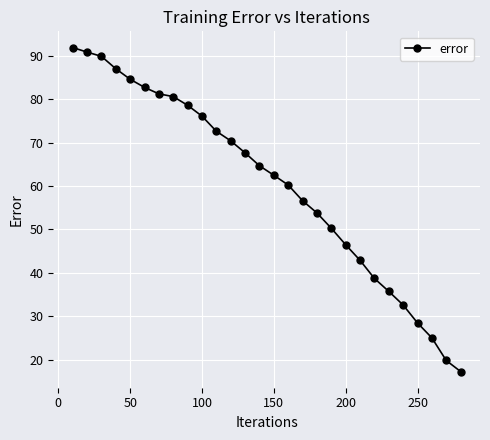

Reading left to right, extract all data points from this chart.

91.9	90.8	89.8	87.0	84.6	82.7	81.2	80.6	78.6	76.1	72.6	70.4	67.6	64.7	62.5	60.2	56.6	53.8	50.3	46.5	42.9	38.7	35.7	32.6	28.5	25.0	19.8	17.3